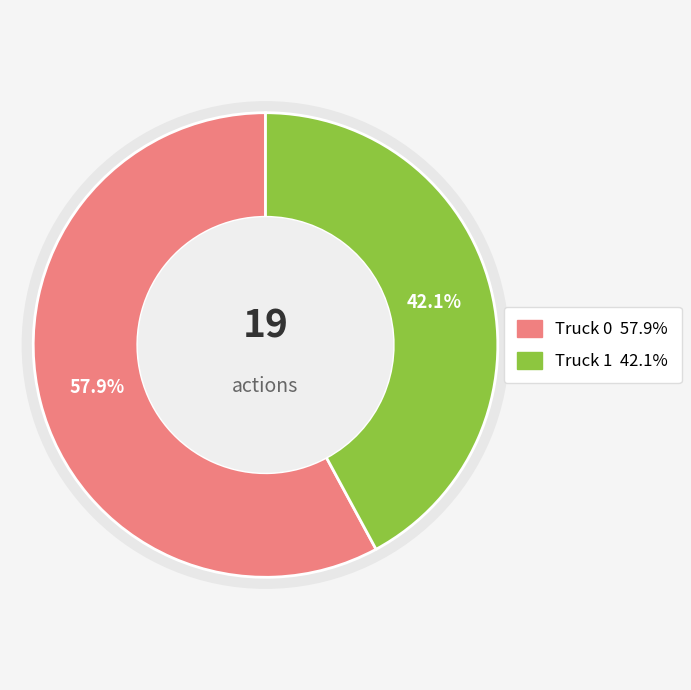

What is the change in value from Truck 0 to Truck 1?

-3